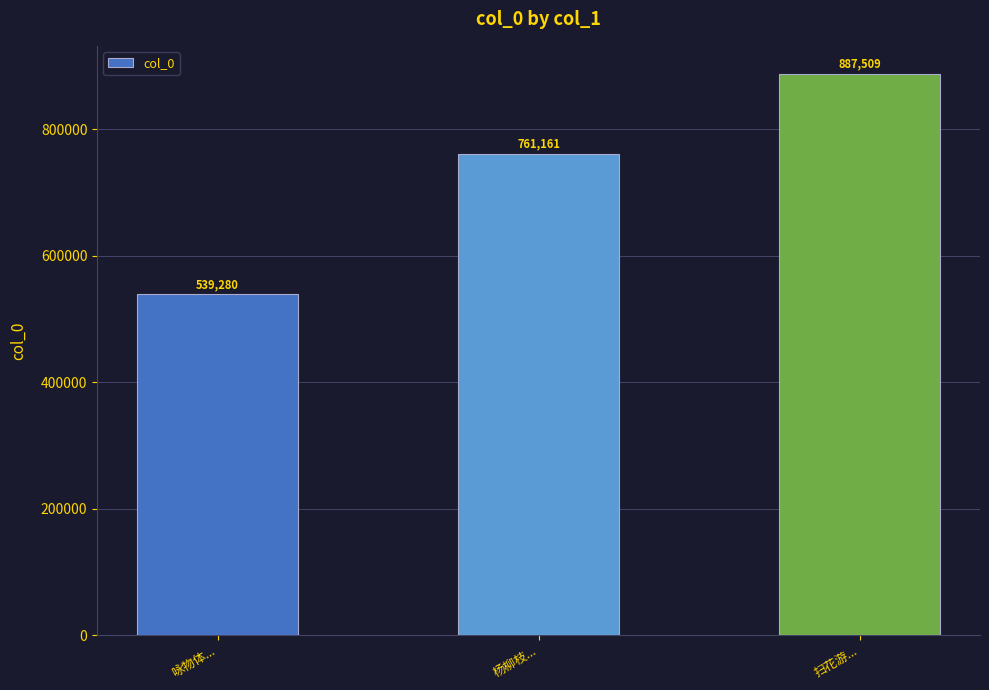

Reading right to left, list all the values displayed in this chart.

扫花游...=887509	杨柳枝...=761161	咏物体...=539280